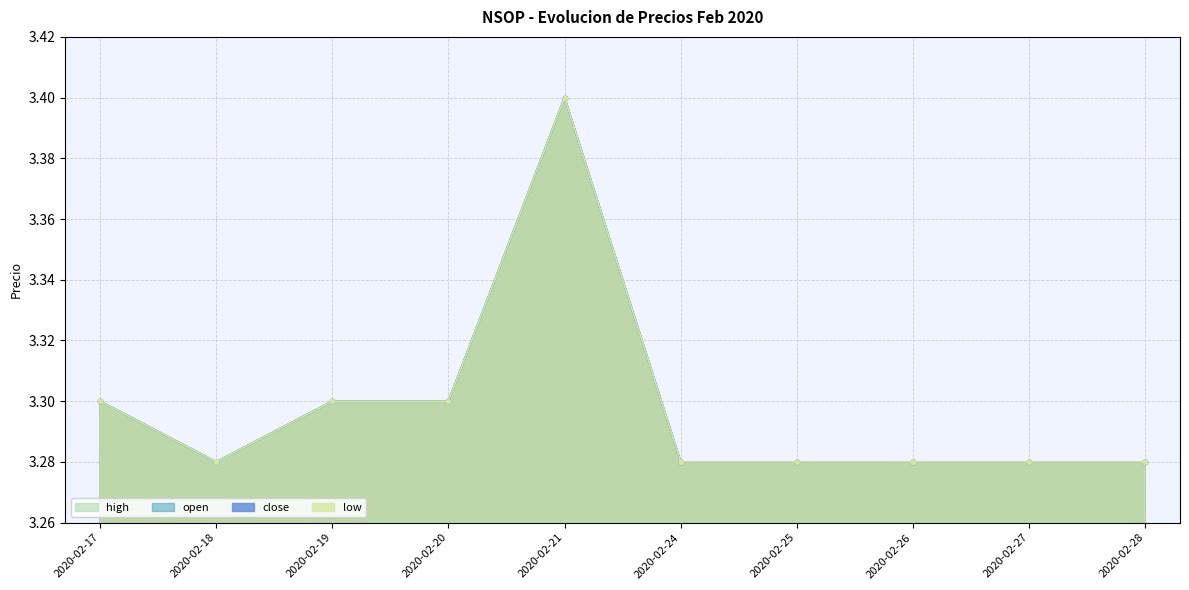

Which label corresponds to the largest value in the chart?

2020-02-21